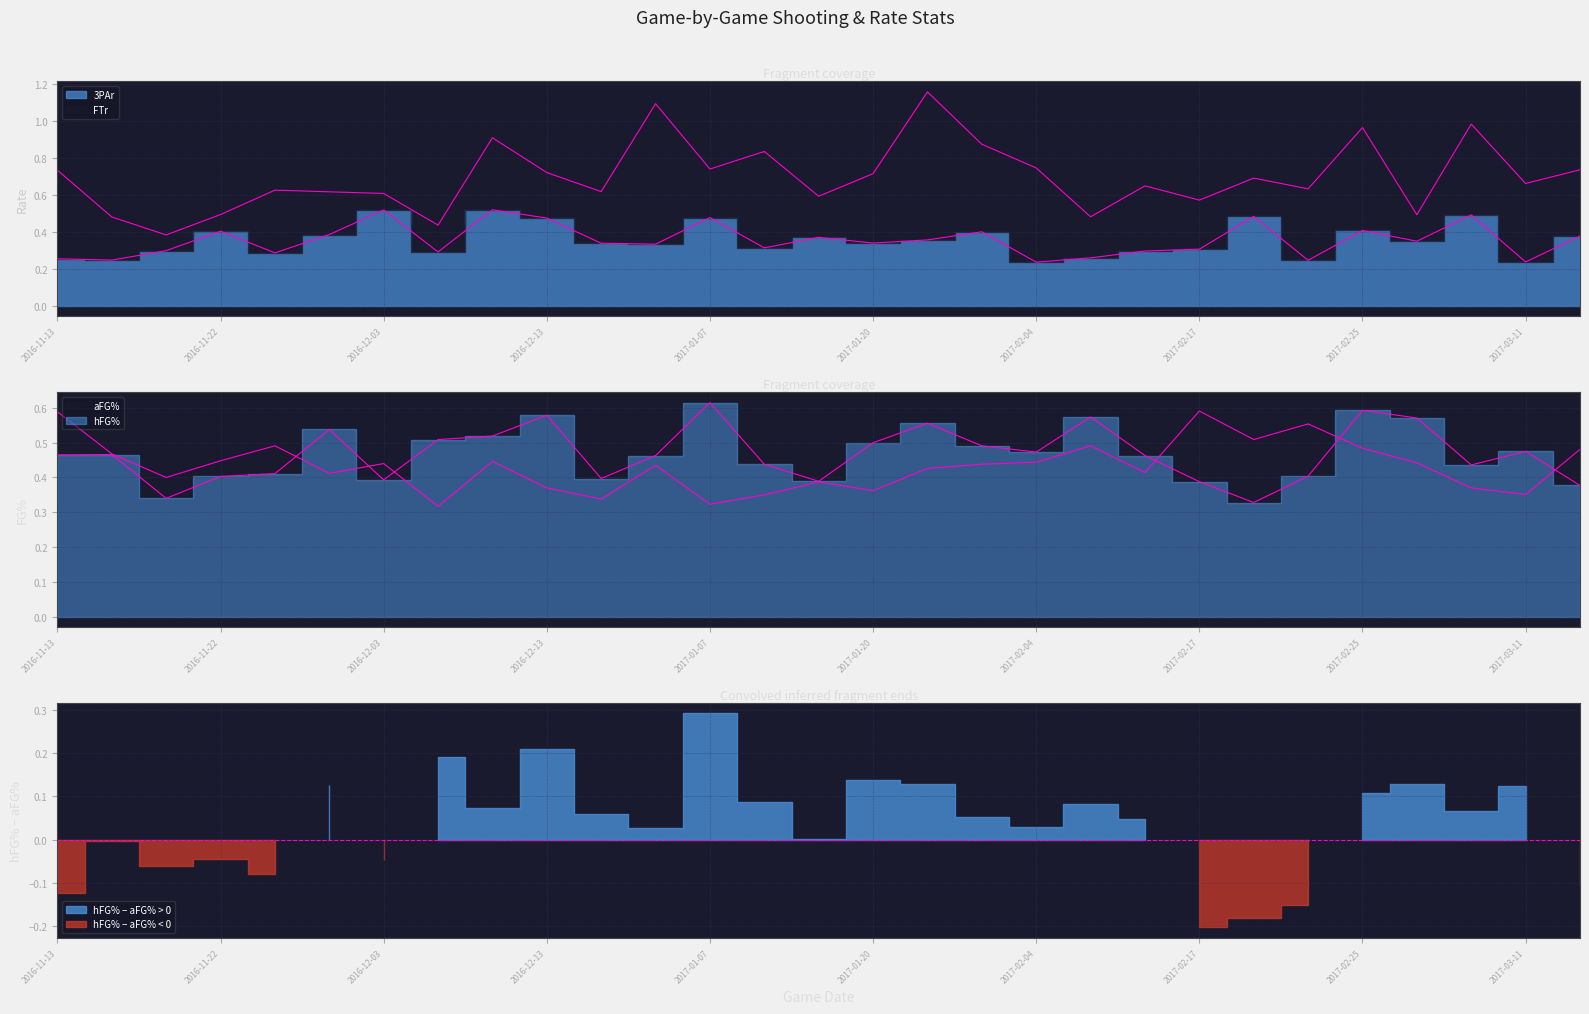

Count the number of categories in the chart.

29